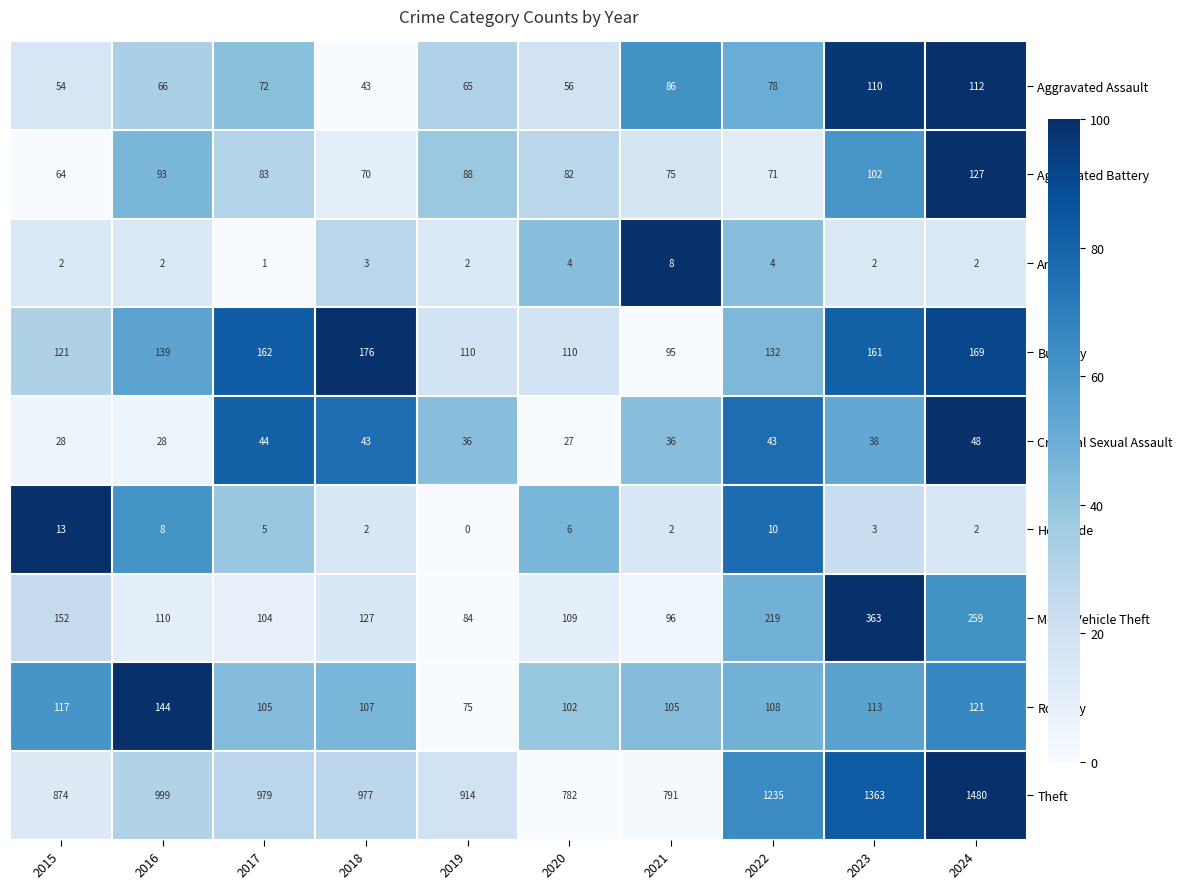

Is it true that Criminal Sexual Assault equals 52 at 2023?

False